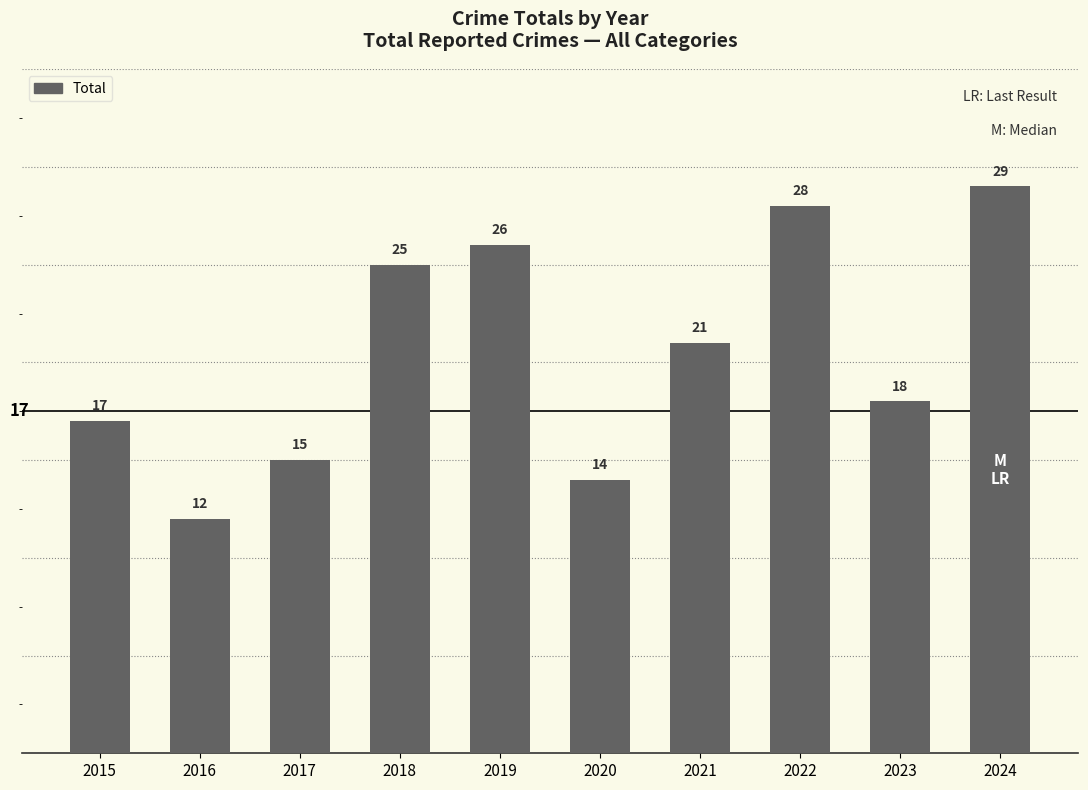

What is the approximate value at 2024?

29